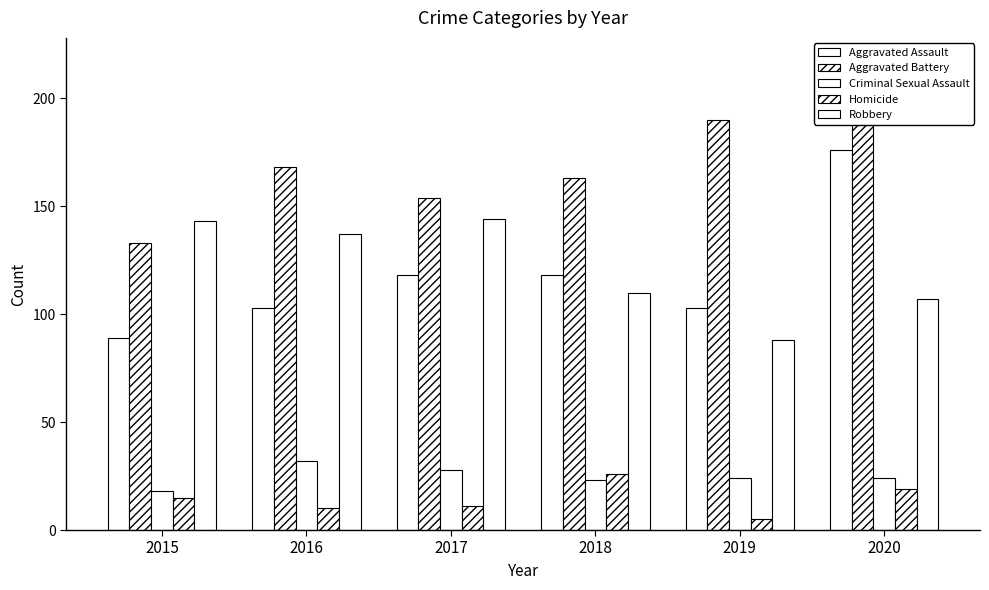

How many values in the Homicide series are below 15?

3